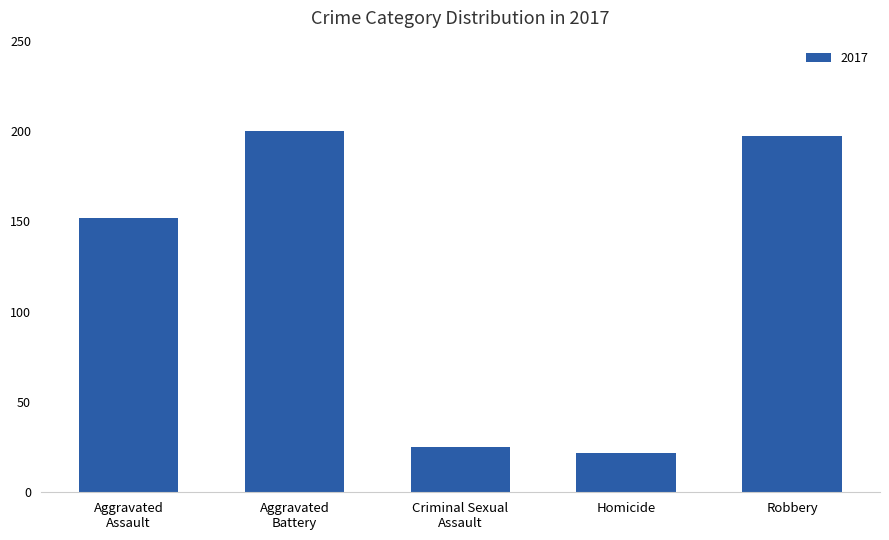

What is the minimum value shown in the chart?

22